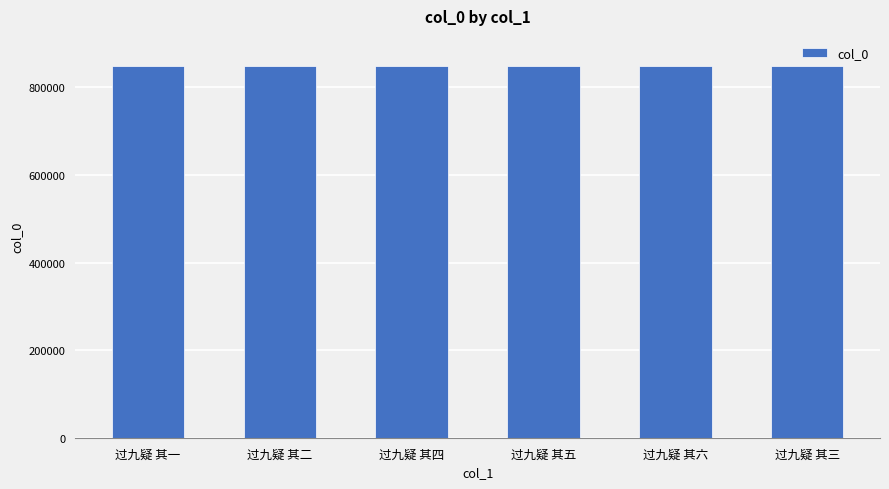

What is the ratio of the value at 过九疑 其六 to the value at 过九疑 其二?

1.0